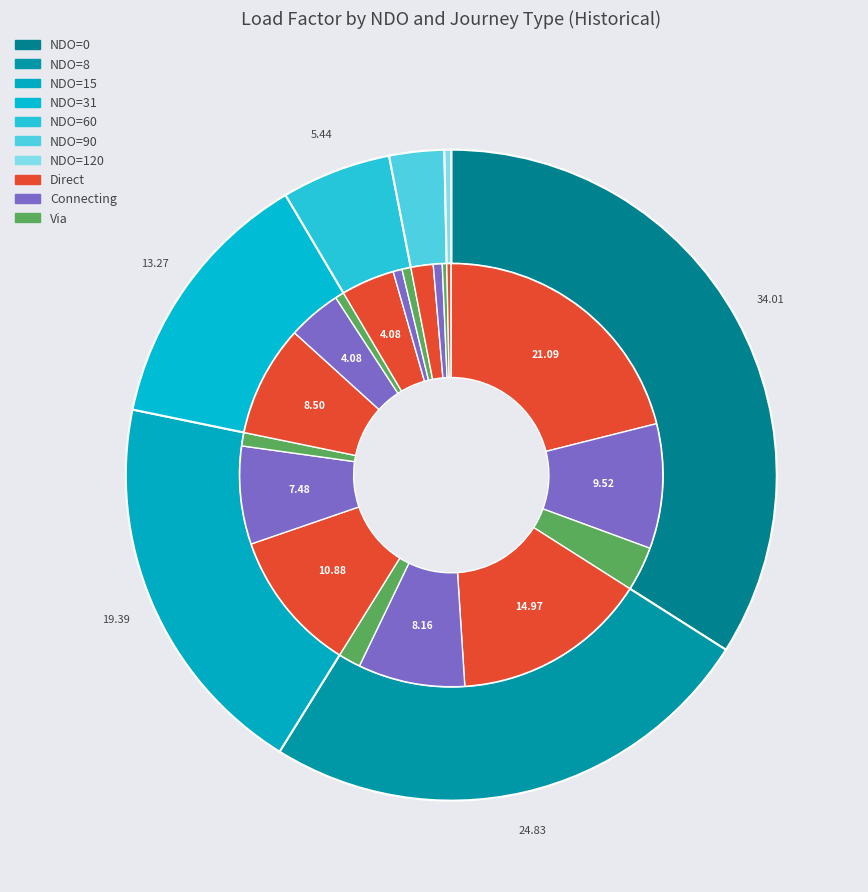

Between 8 and 15, which series saw the biggest shift?

Direct